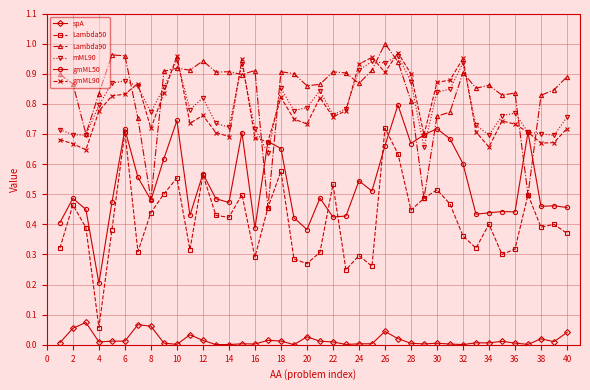

True or false: Lambda50 and spA cross at least once.

False